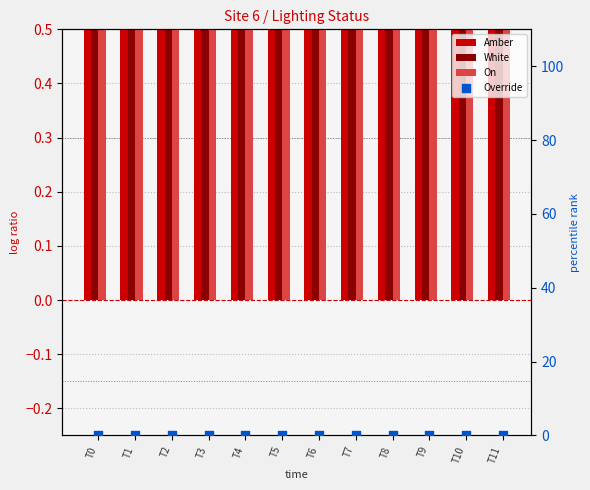

Which series contains the highest Y value?

Amber